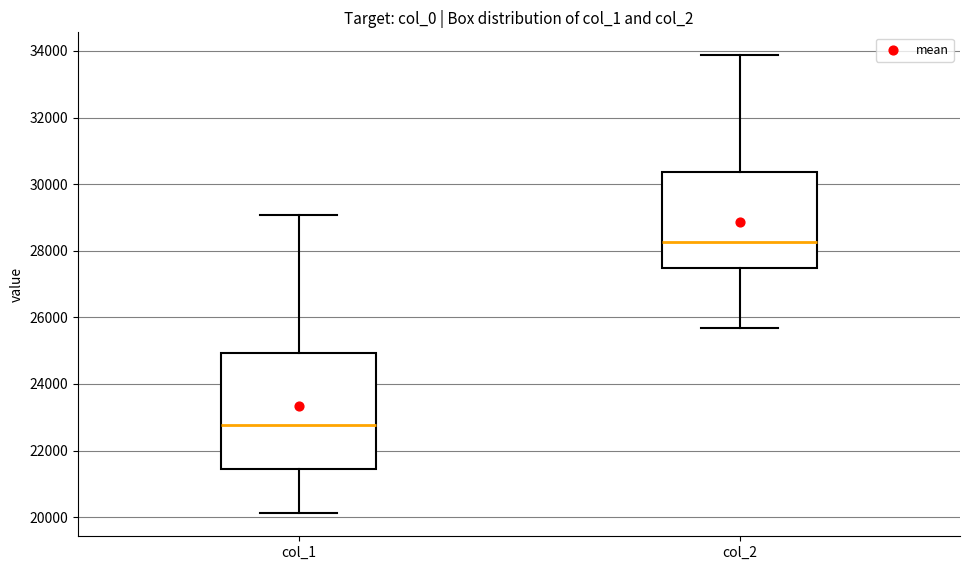

Which box is the tallest, from its lower edge to its upper edge?

col_1